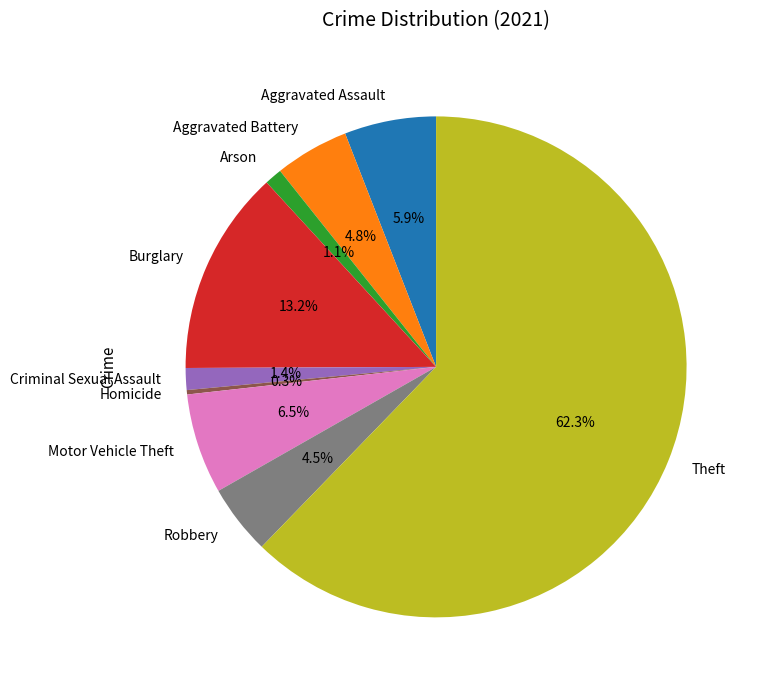

True or false: Robbery accounts for 15% of the total.

False